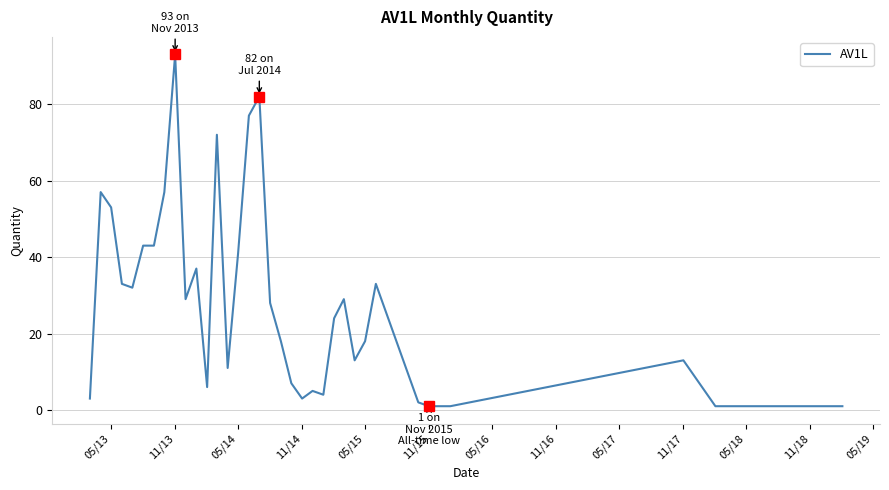

What is the difference between the maximum and minimum values?

92